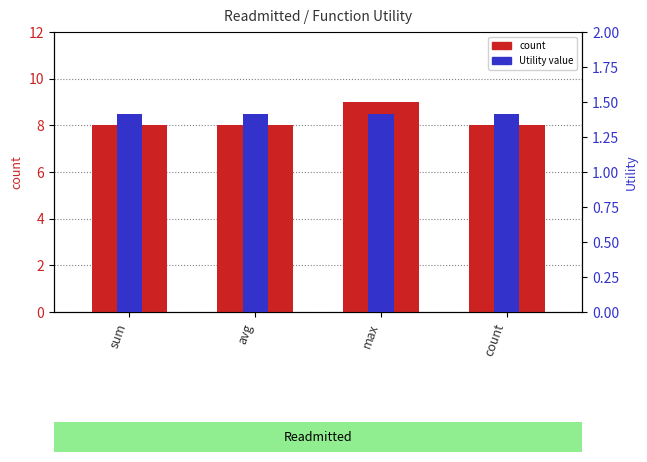

How many data points does each series have?

4